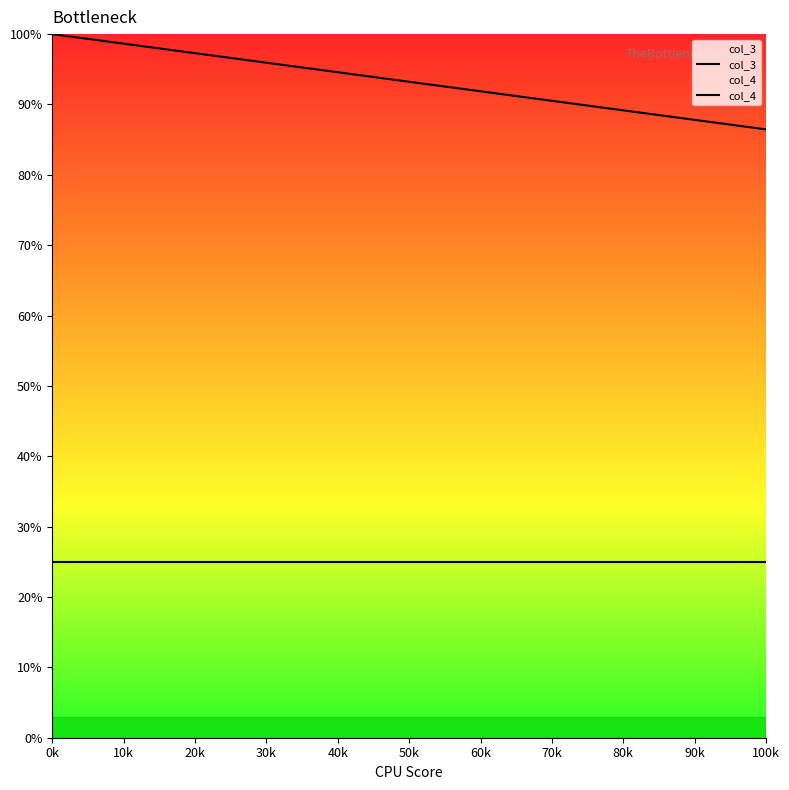

True or false: col_4 and col_3 cross at least once.

False